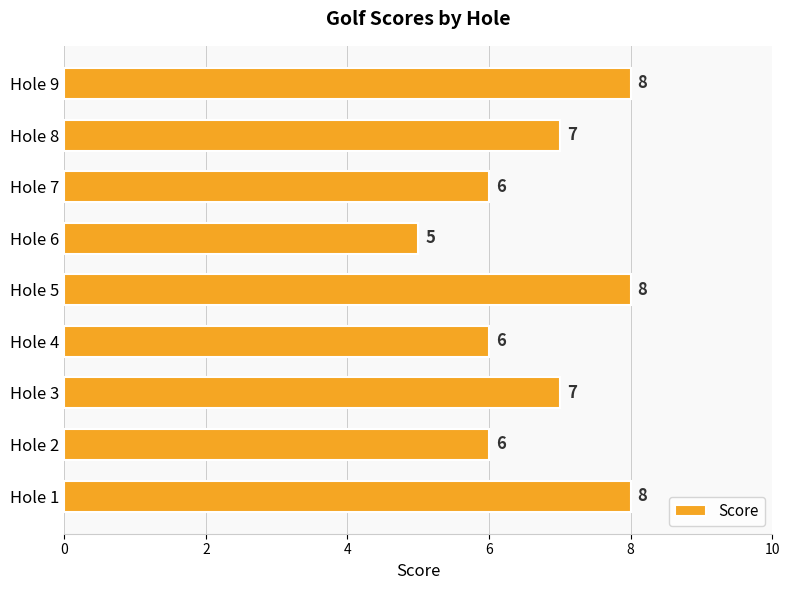

What is the difference between the second highest and minimum values?

3